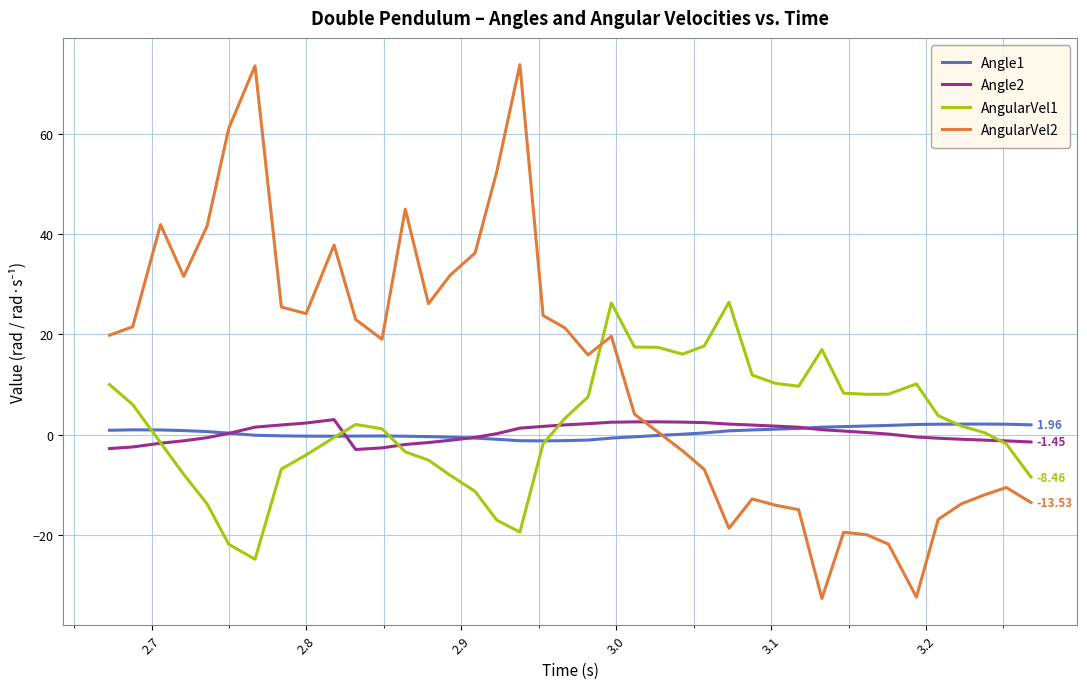

What is the smallest value displayed?

-32.7